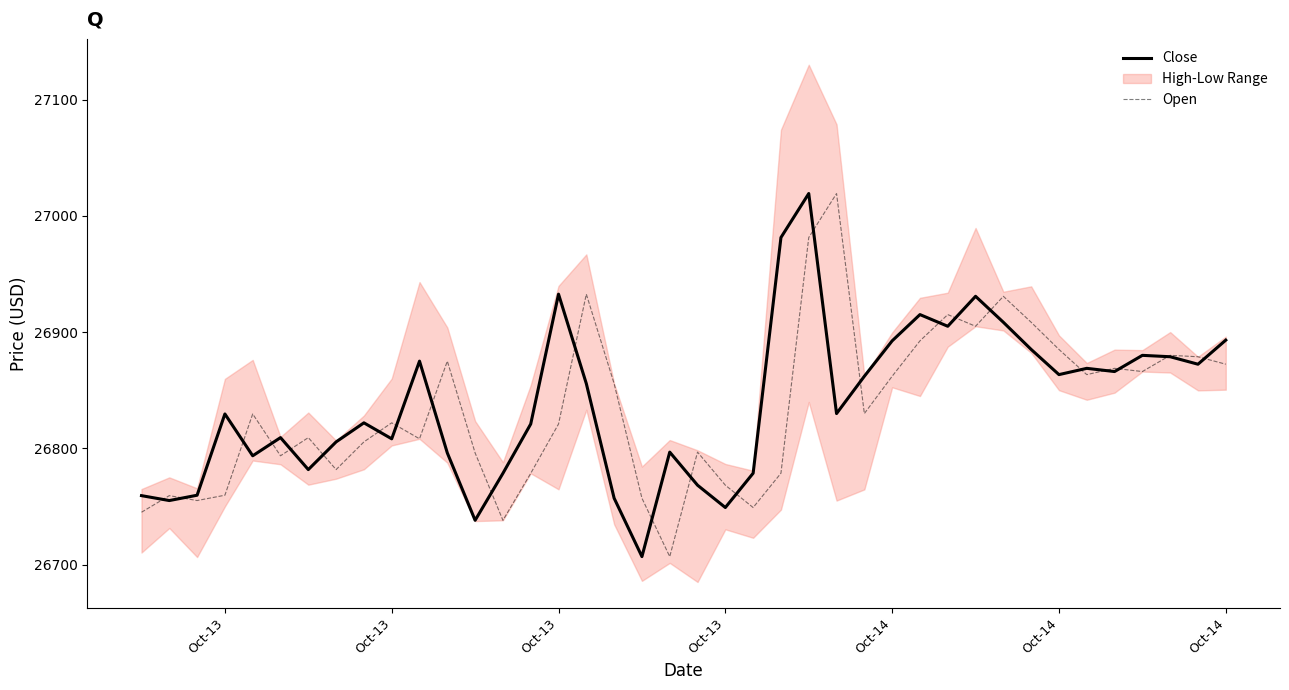

Is the value of Open at 7 greater than the value of Close at 15?

No